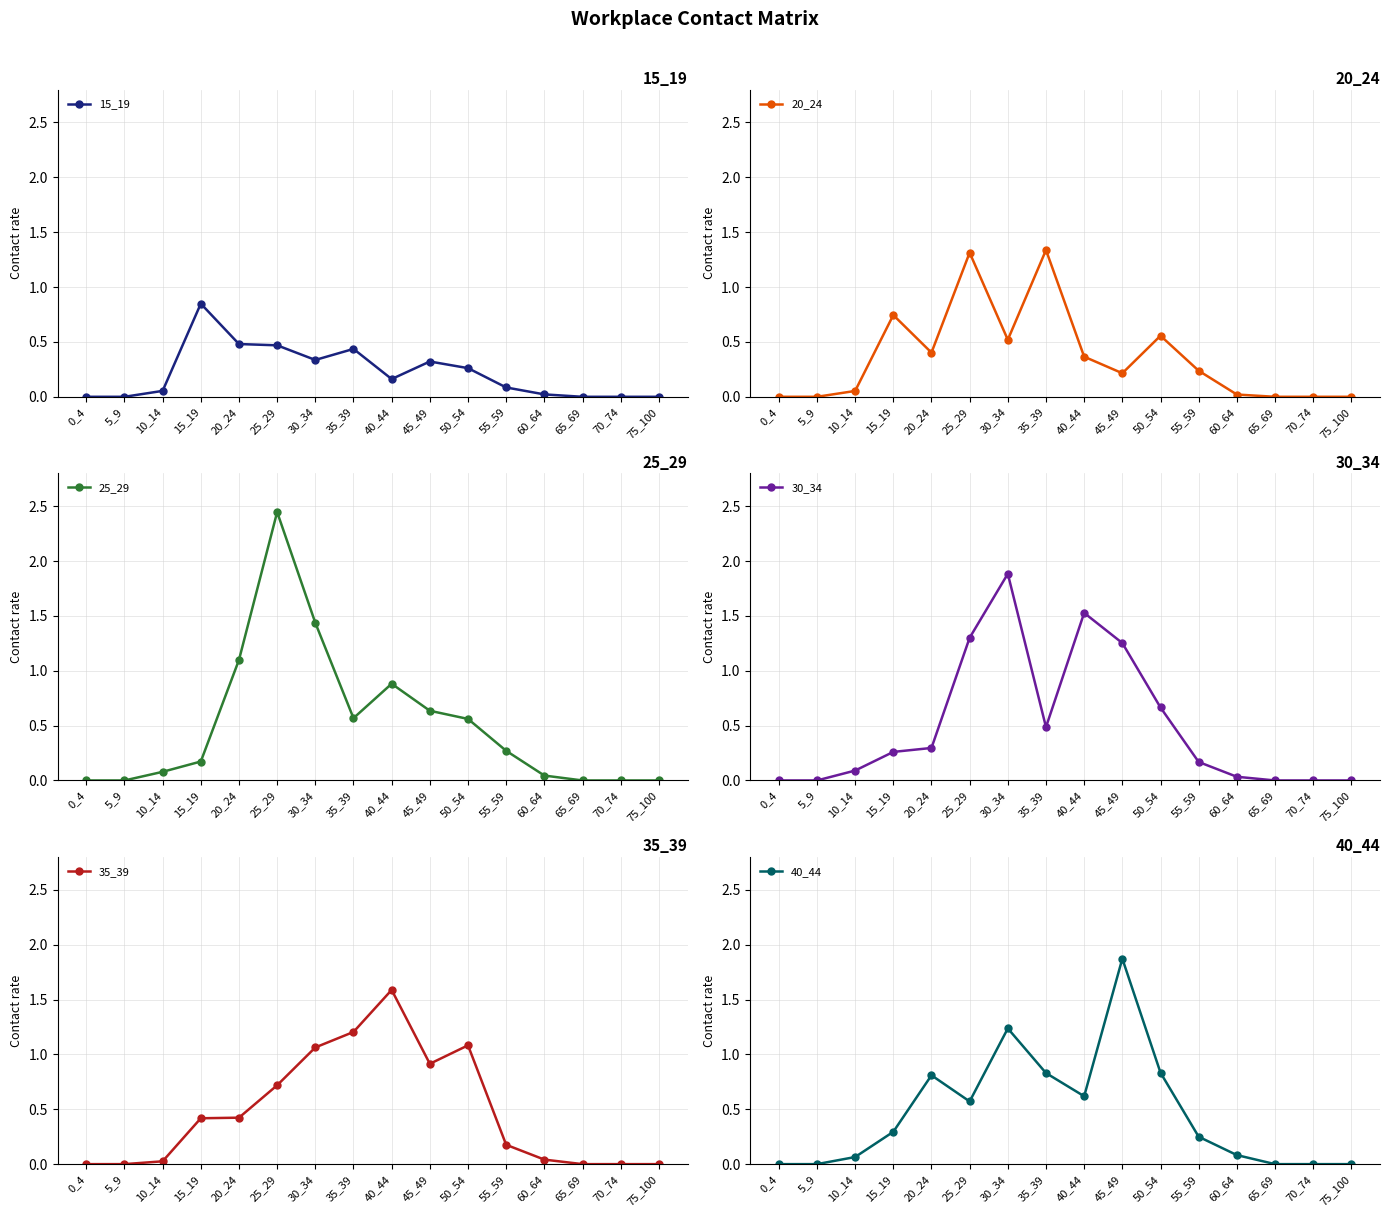

Is the value of 25_29 at 55_59 greater than the value of 40_44 at 20_24?

No